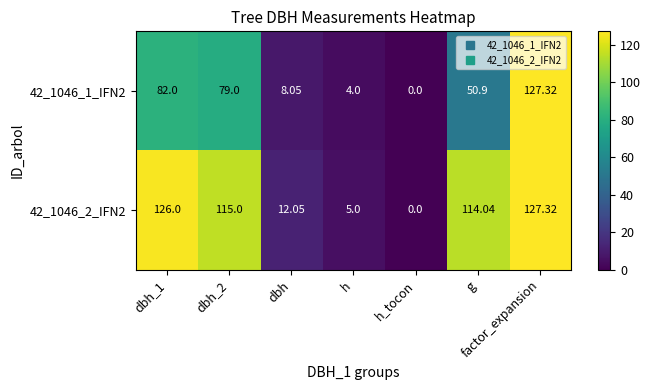

At which category is the sum across all series the highest?

factor_expansion